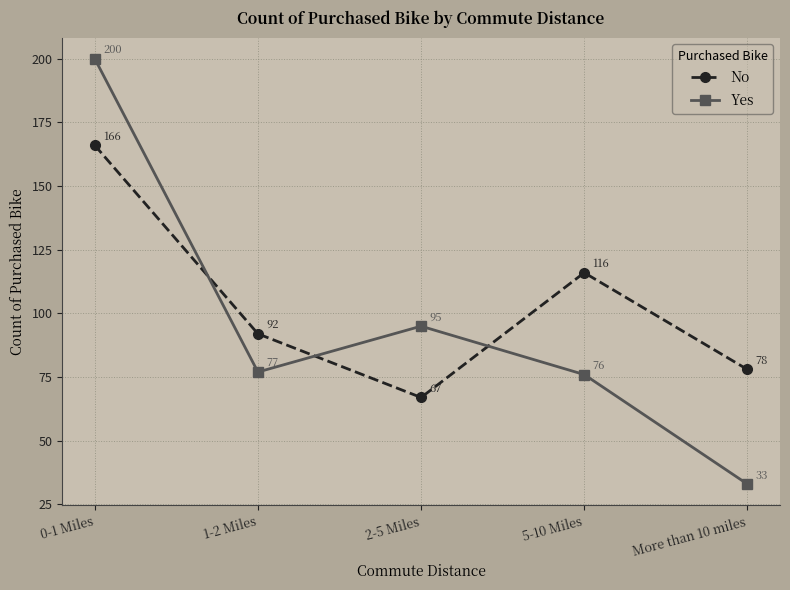

Reading left to right, list all the values displayed in this chart.

No: 166	92	67	116	78
Yes: 200	77	95	76	33